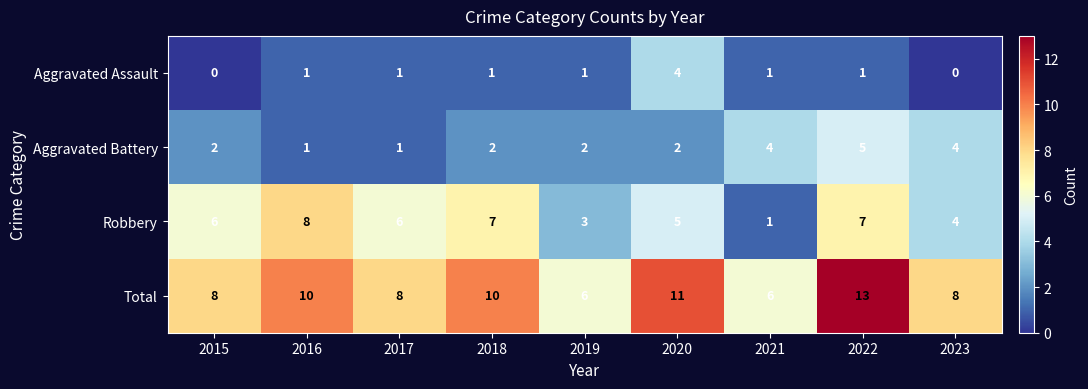

How many series are shown in this chart?

4